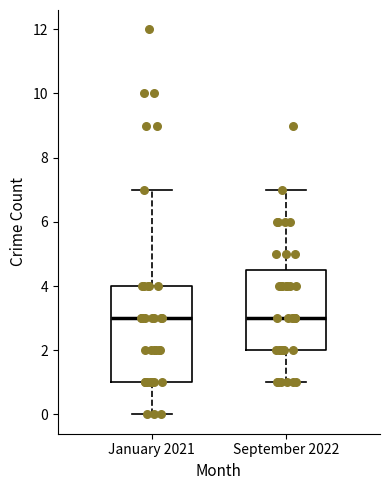

Where does the median line of the box for September 2022 sit on the y-axis? The values are not printed on the chart, so give them approximately, as read against the axis.

3.0